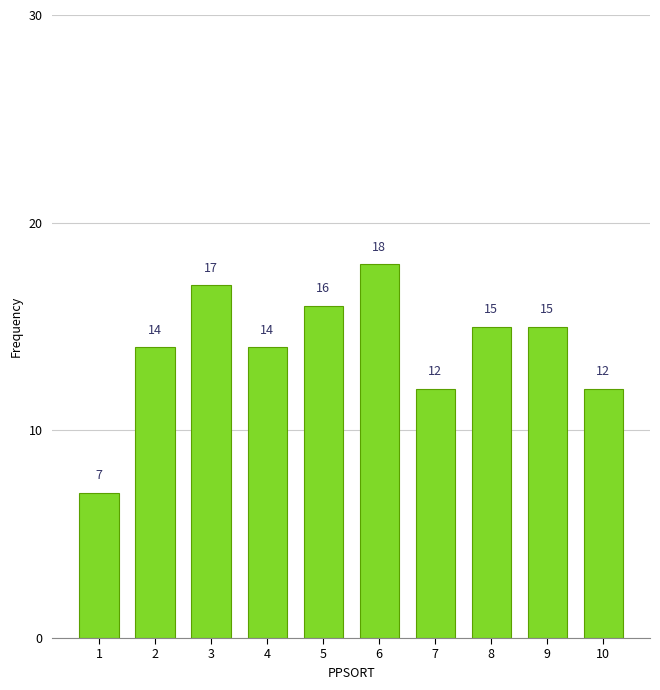

Reading left to right, transcribe all the data shown in this chart.

1=7	2=14	3=17	4=14	5=16	6=18	7=12	8=15	9=15	10=12